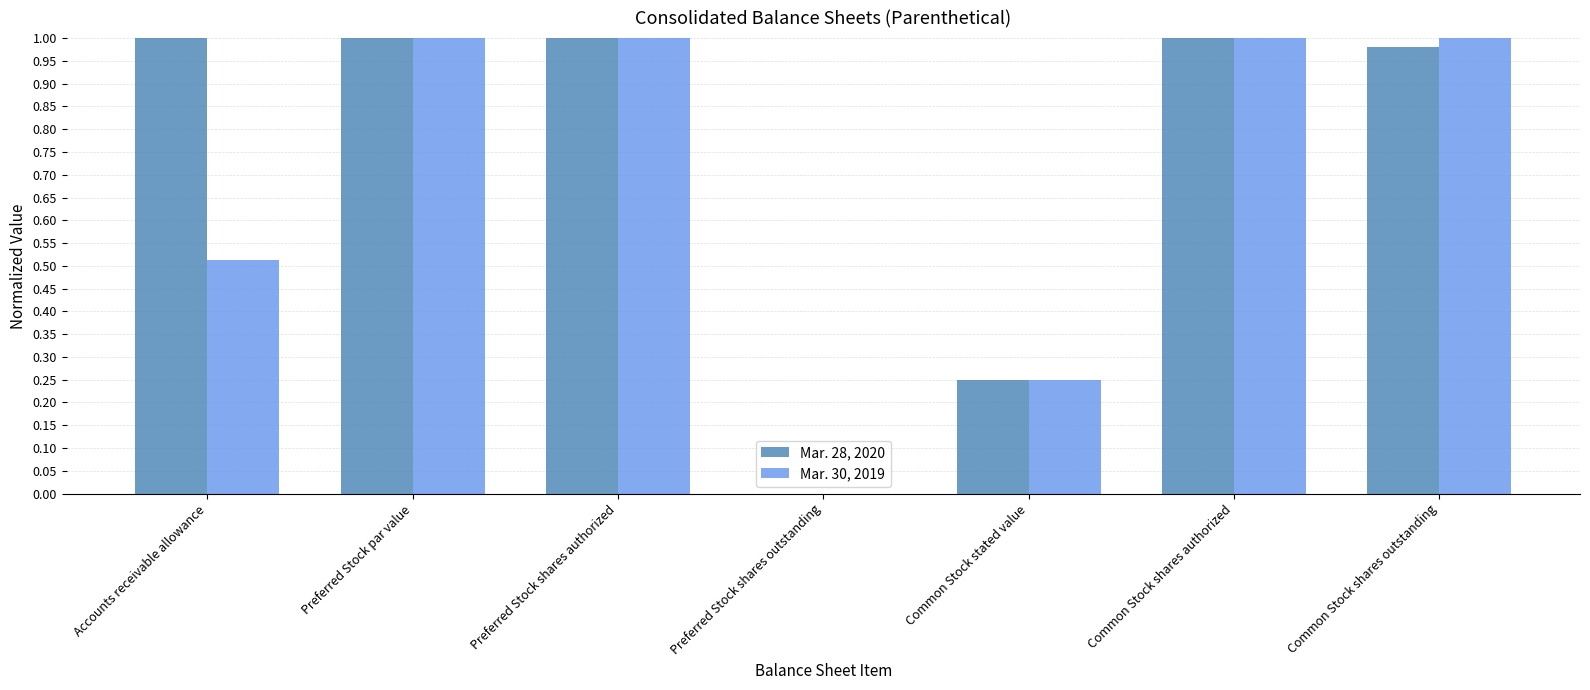

Between Common Stock stated value and Common Stock shares outstanding, which series saw the biggest shift?

Mar. 30, 2019